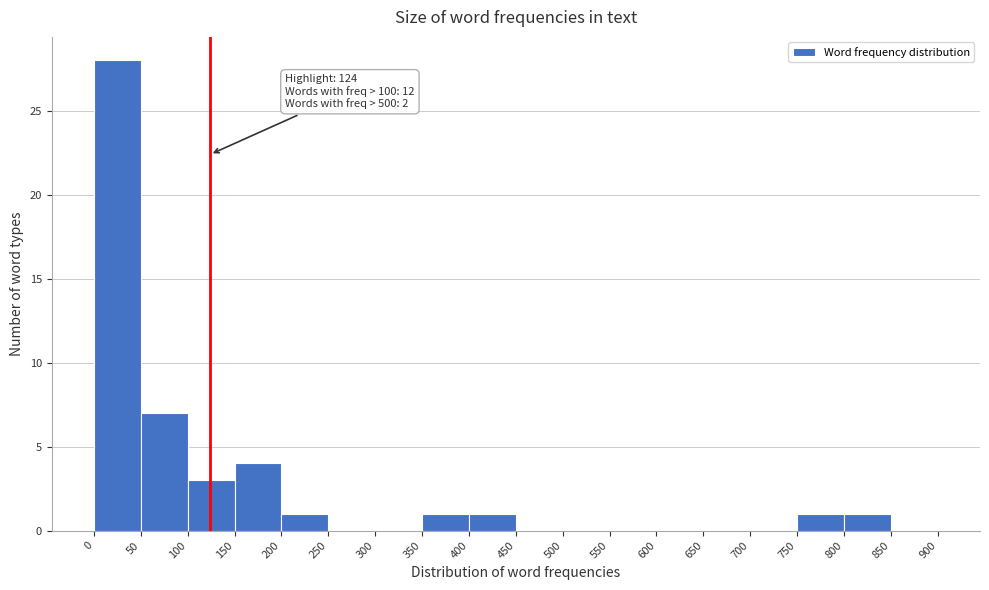

Which range on the x-axis has the tallest bar?

0 to 50